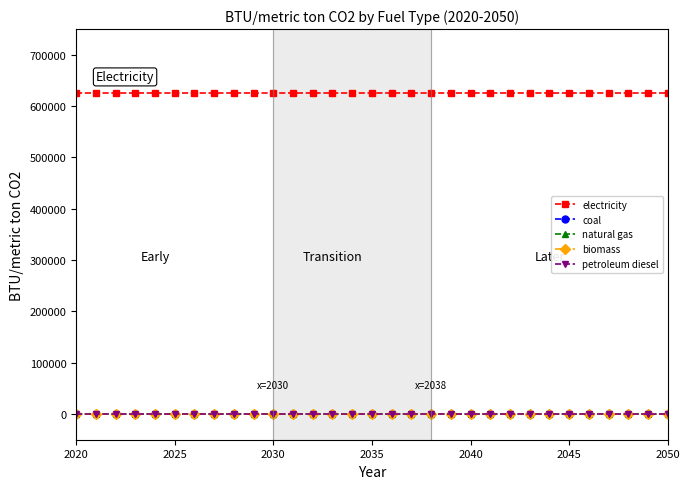

At which label does natural gas reach its peak?

2020